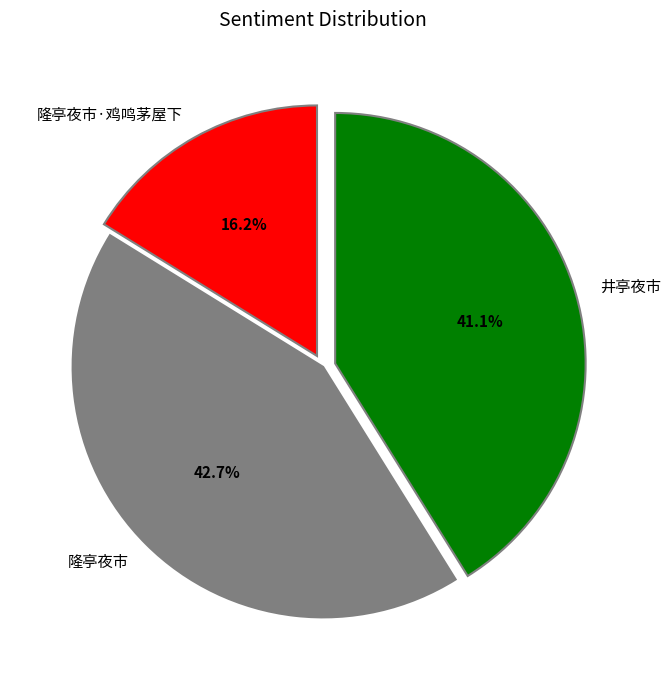

True or false: 隆亭夜市 accounts for 52% of the total.

False